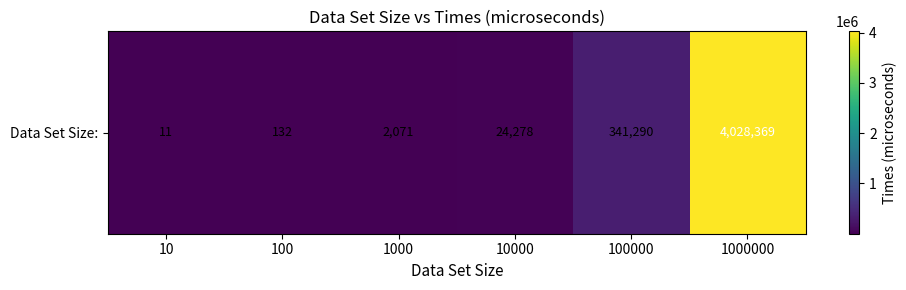

Reading left to right, transcribe all the data shown in this chart.

11	132	2071	24278	341290	4028369